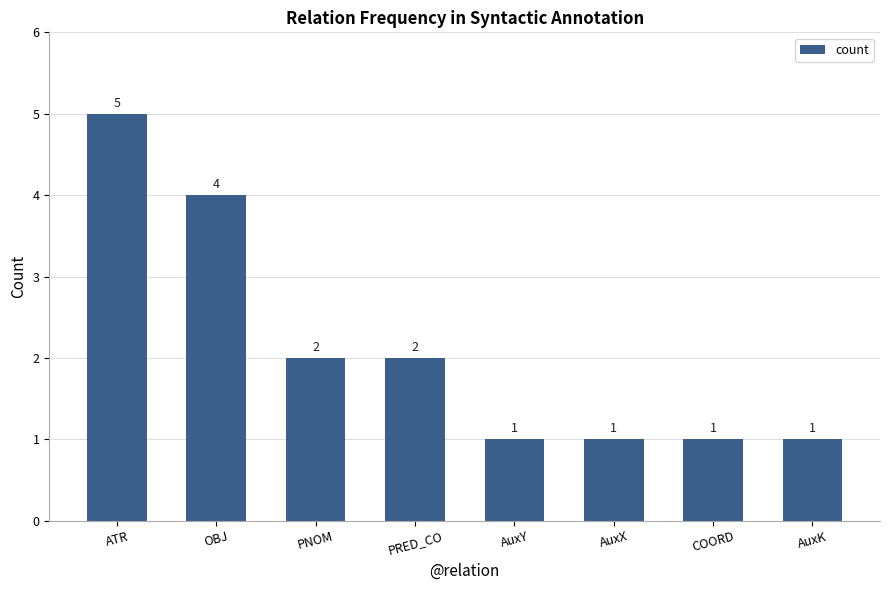

How many data points does each series have?

8